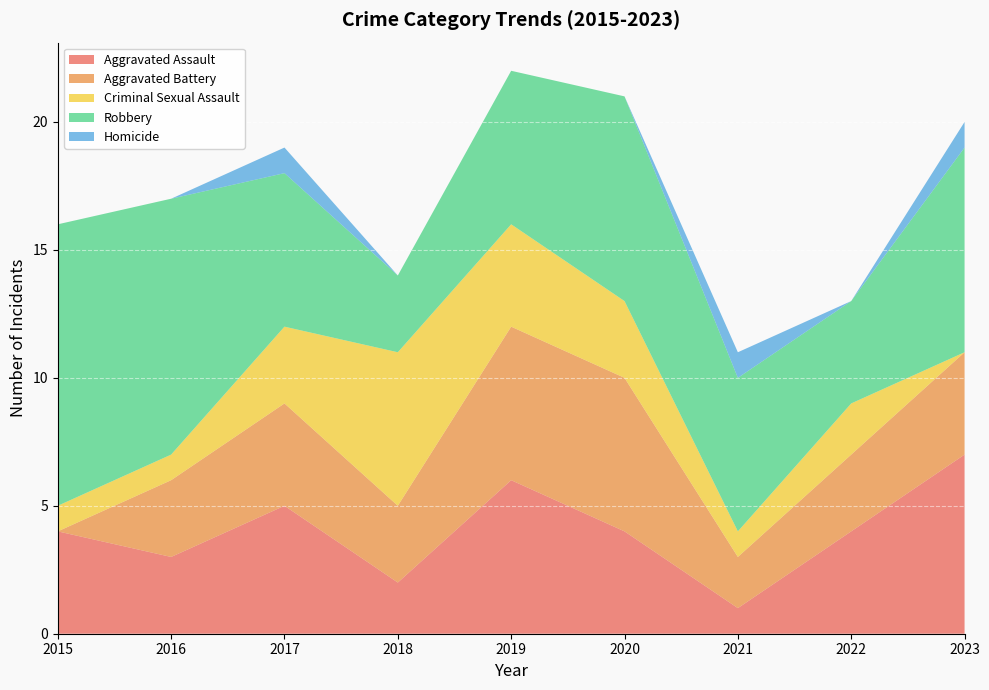

Reading right to left, list all the values displayed in this chart.

Aggravated Assault: 7	4	1	4	6	2	5	3	4
Aggravated Battery: 4	3	2	6	6	3	4	3	0
Criminal Sexual Assault: 0	2	1	3	4	6	3	1	1
Robbery: 8	4	6	8	6	3	6	10	11
Homicide: 1	0	1	0	0	0	1	0	0